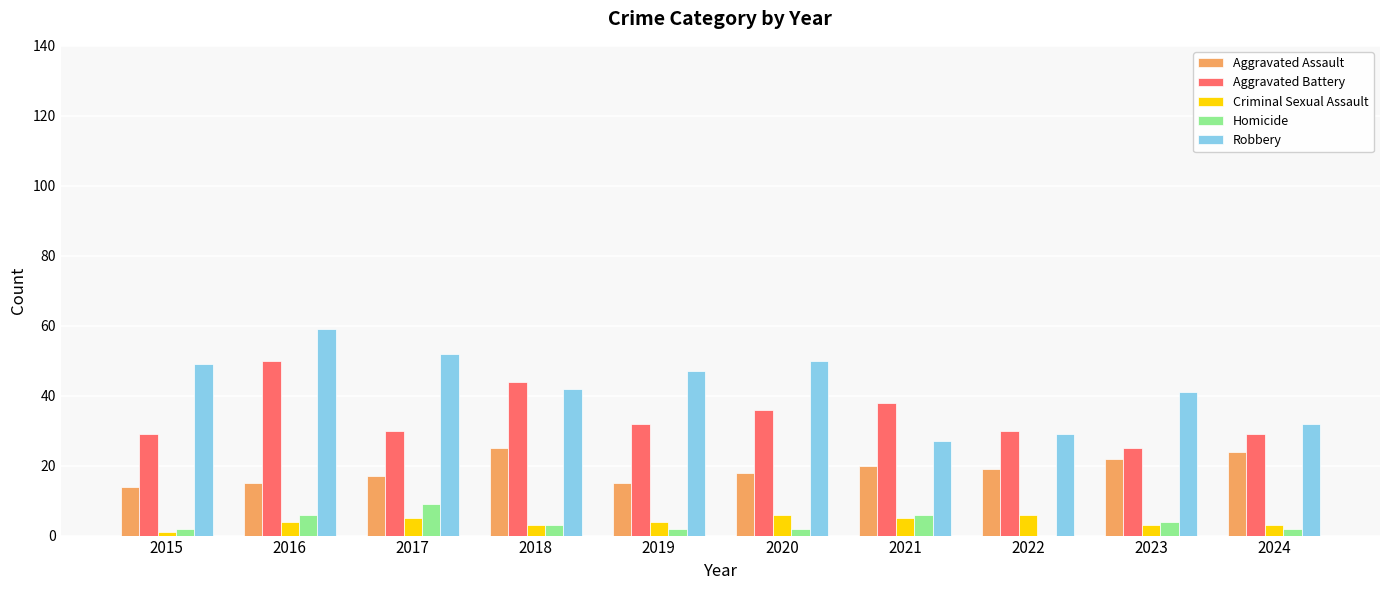

Count the number of categories in the chart.

10